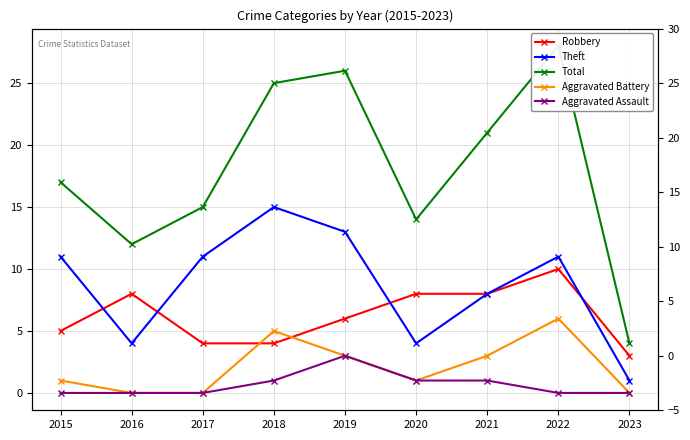

What is the average value of the Total series?

18